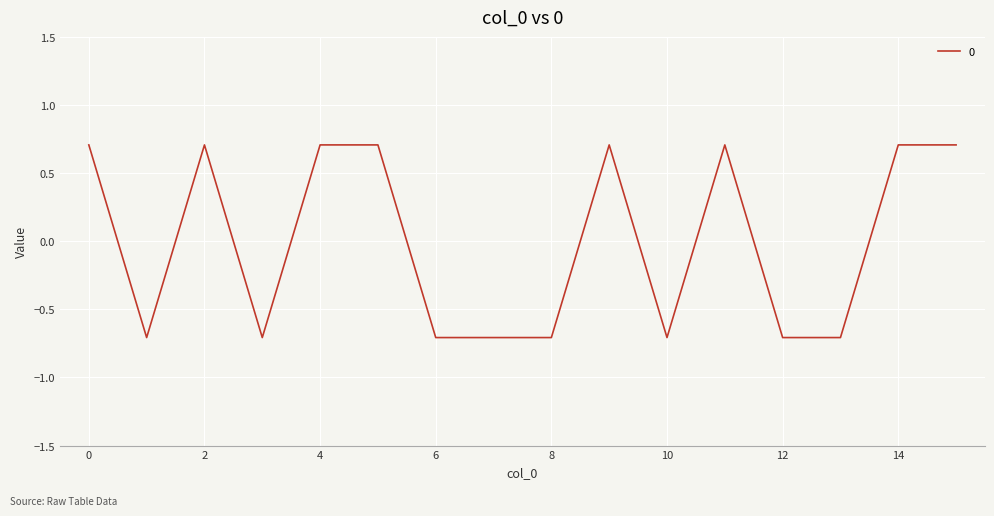

How many values are below 0?

8